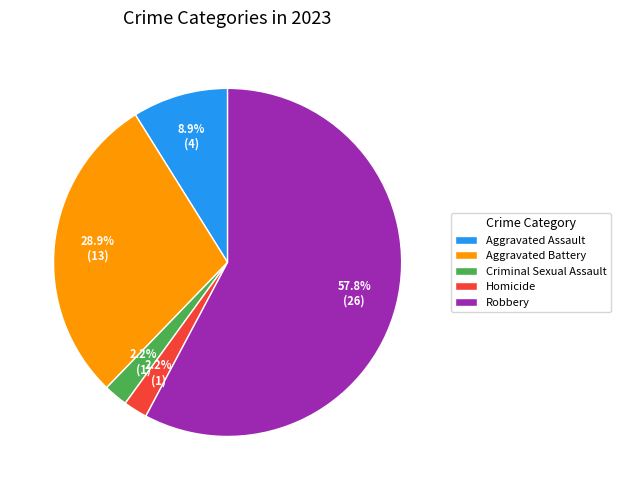

Is the sum of Homicide and Robbery greater than half?

Yes